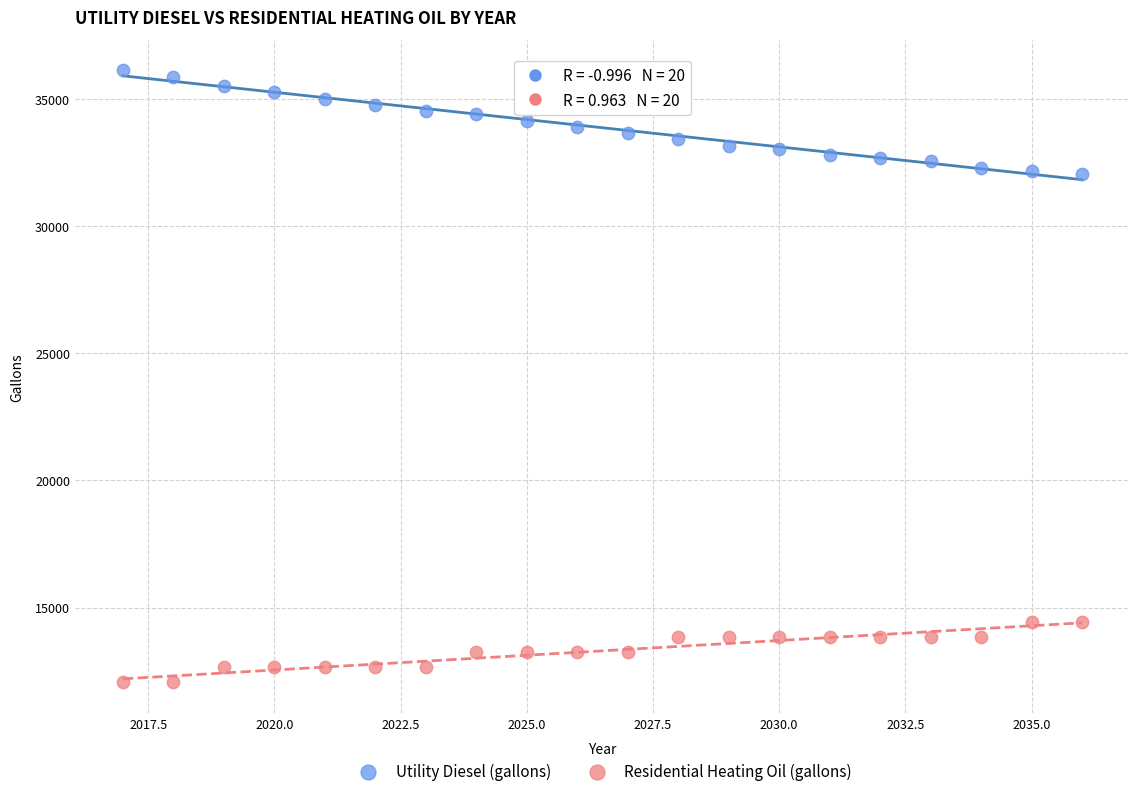

Which series reaches the maximum Y coordinate?

Utility Diesel (gallons)